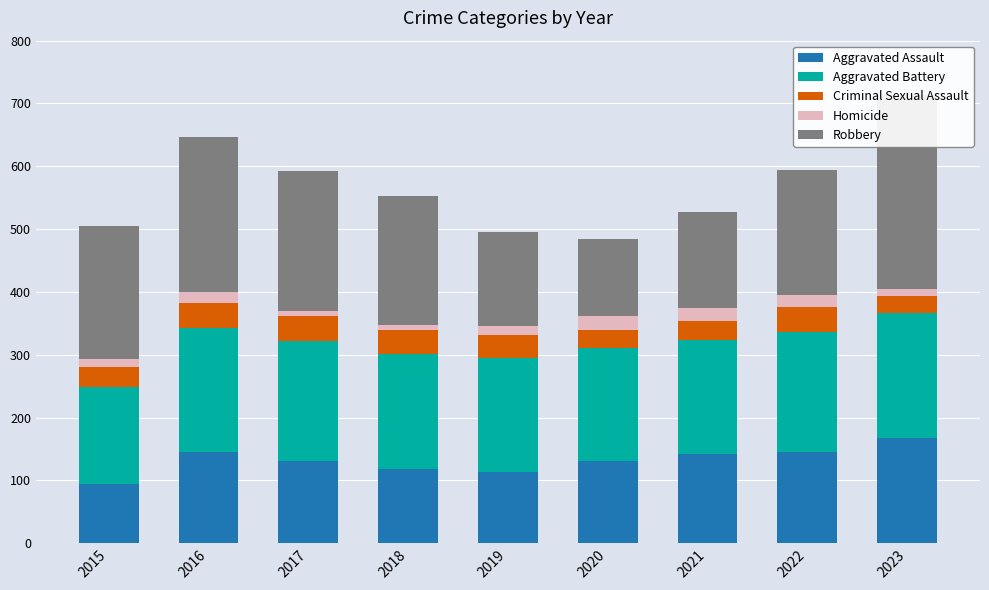

What is the difference between the Criminal Sexual Assault values at 2016 and 2023?

14